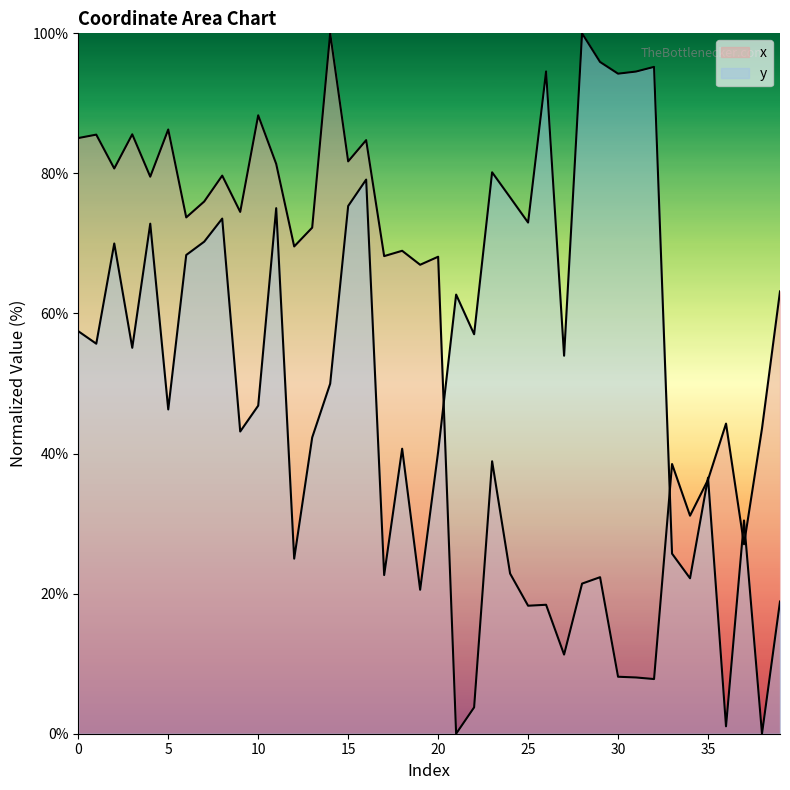

How many times do x and y cross each other?

6